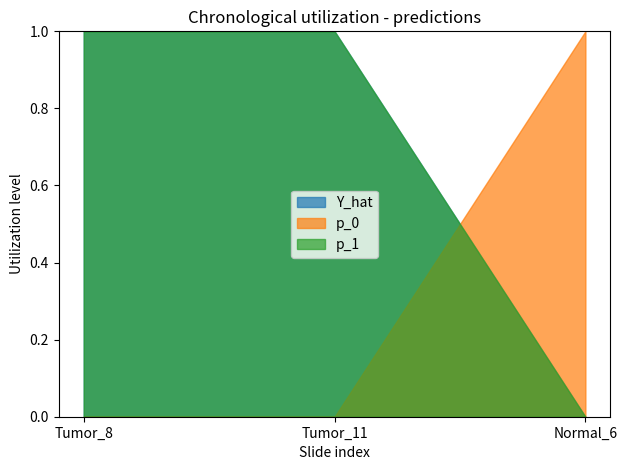

Which category has the highest value in the p_1 series?

Tumor_8